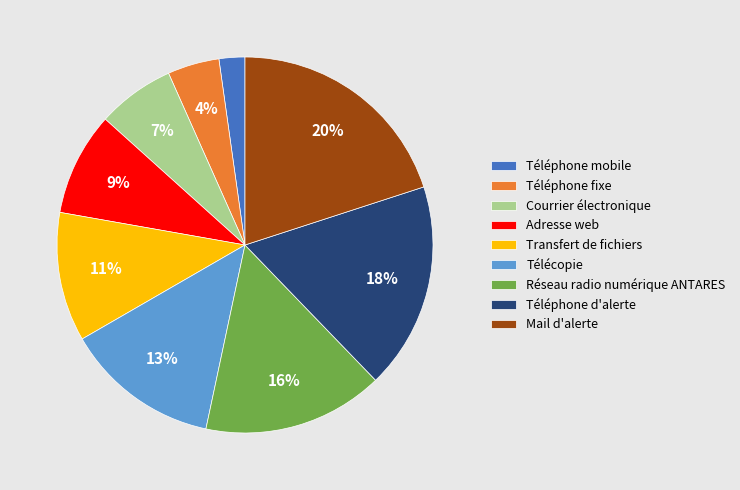

To the nearest percent, what portion does Téléphone mobile represent?

2%